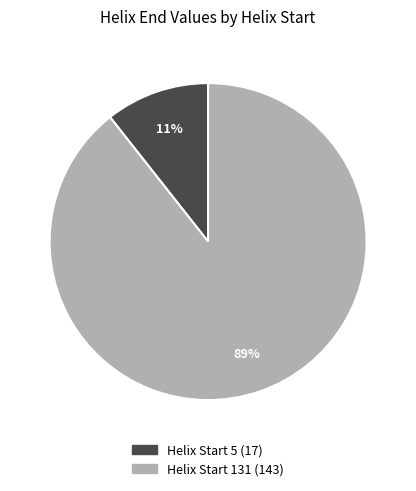

Is there any slice that represents more than half of the pie?

Yes